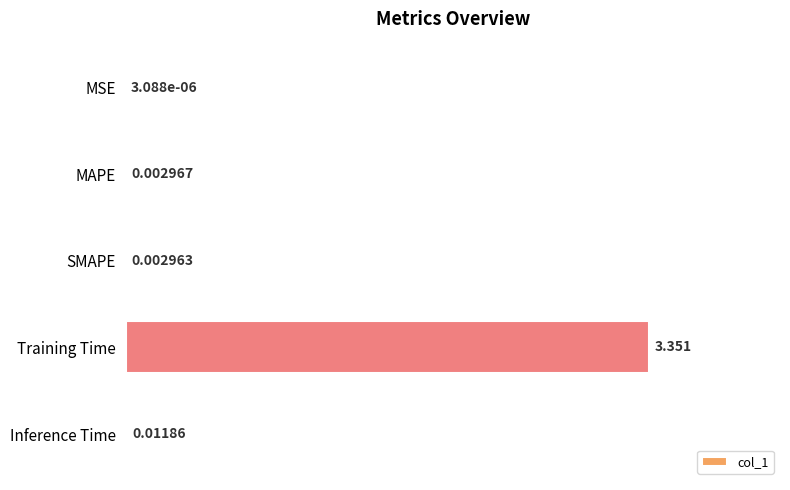

How many categories are shown in the chart?

5